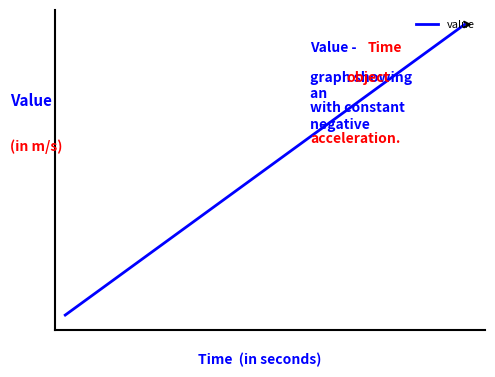

Does the chart display data point markers on the line(s)?

No